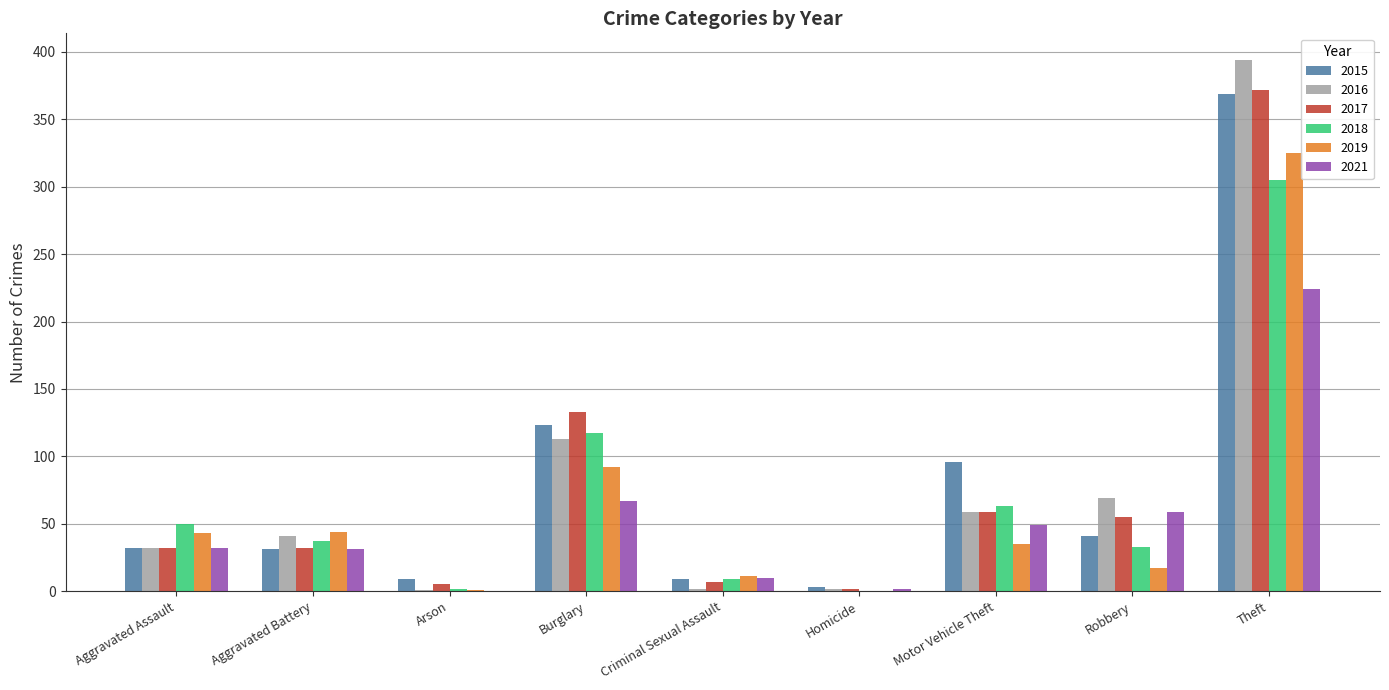

How many positive values does the 2018 series have?

8